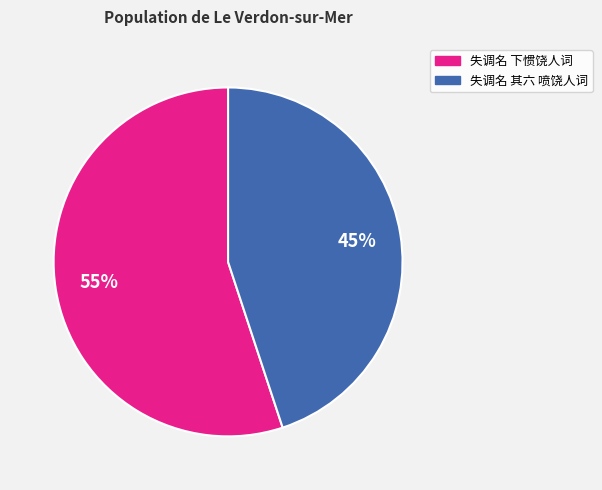

True or false: 失调名 其六 喷饶人词 accounts for 45% of the total.

True